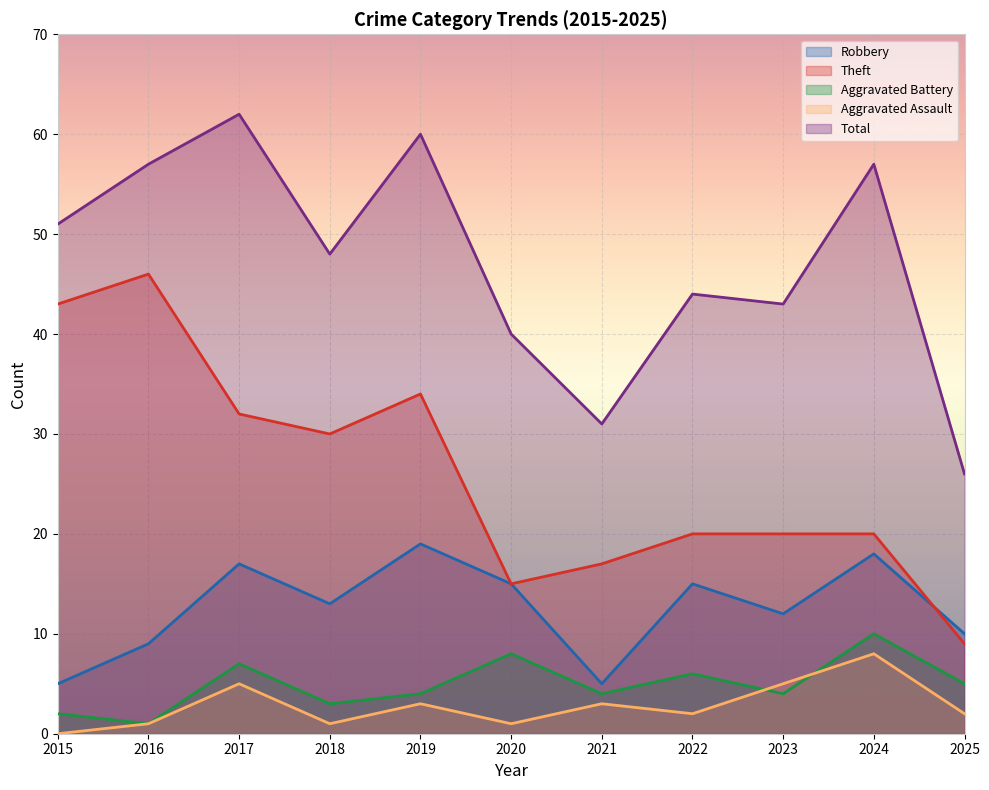

Rank the series by their maximum value, from highest to lowest.

Total, Theft, Robbery, Aggravated Battery, Aggravated Assault